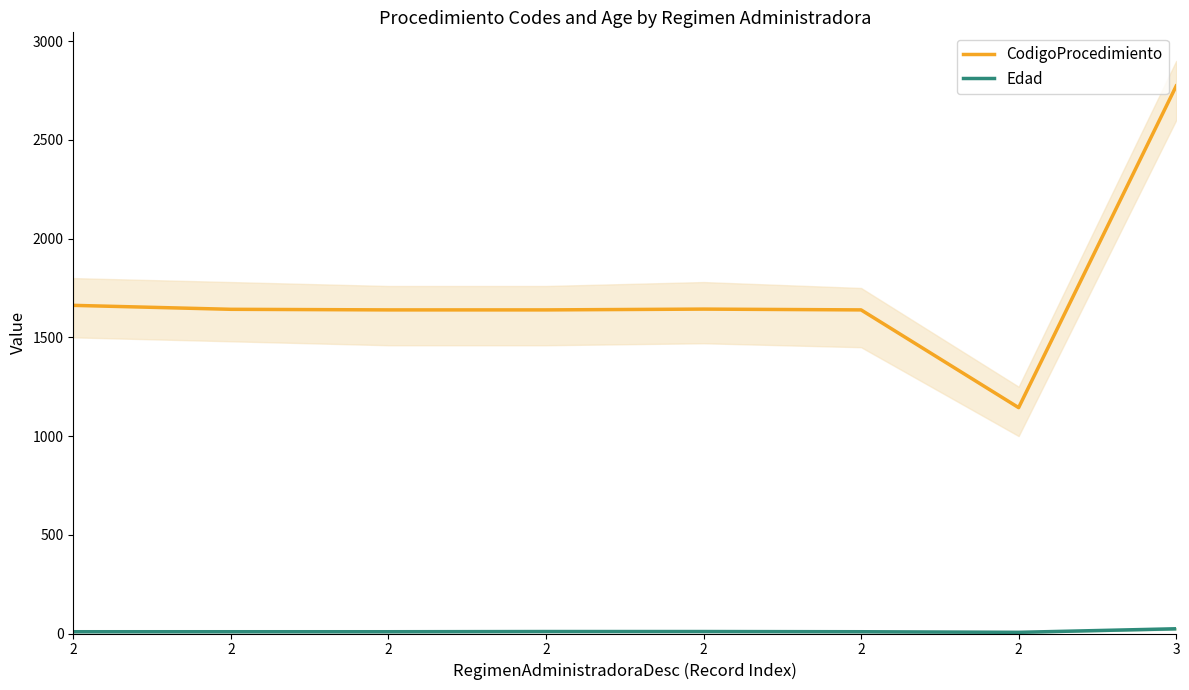

What is the difference between the second highest and minimum values in the CodigoProcedimiento series?

518